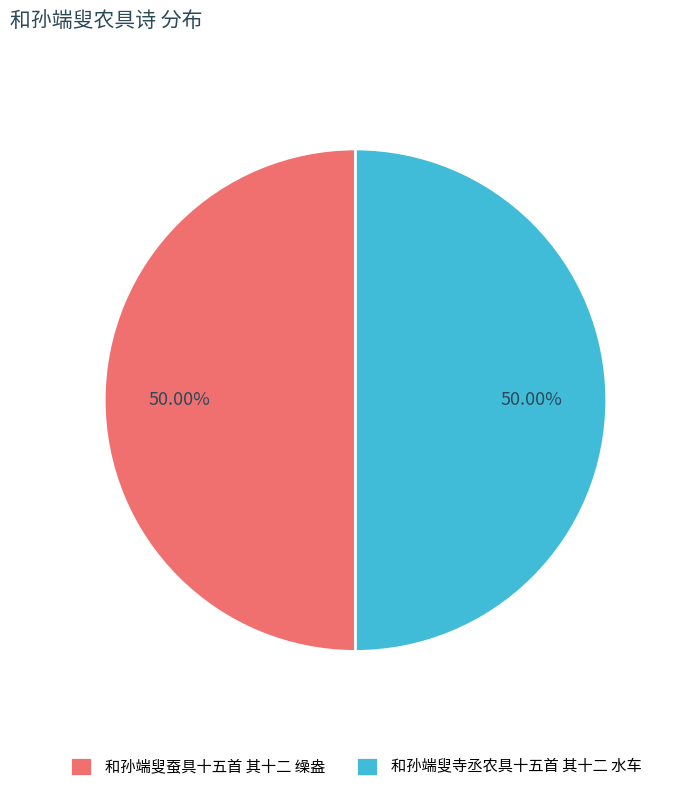

What is the ratio of the value at 和孙端叟蚕具十五首 其十二 缲盎 to the value at 和孙端叟寺丞农具十五首 其十二 水车?

1.0